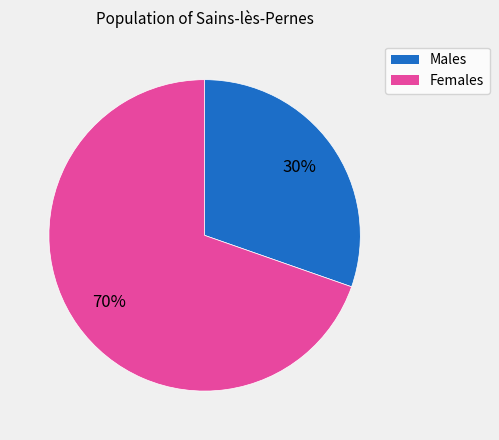

To the nearest percent, what is the average slice percentage?

50%